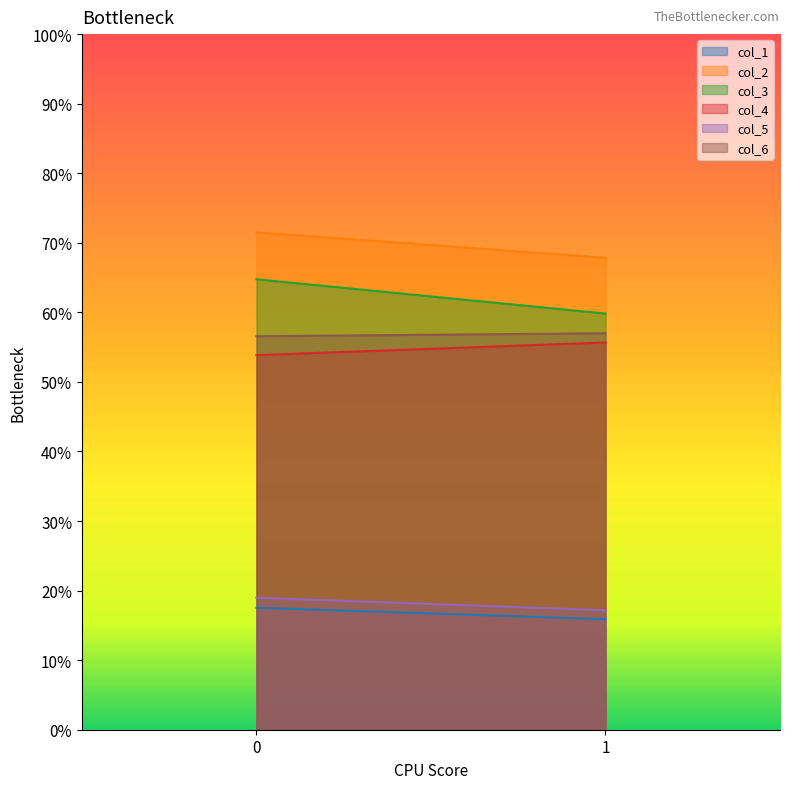

What is the value of the col_5 point at the 1st from the left?

19.0